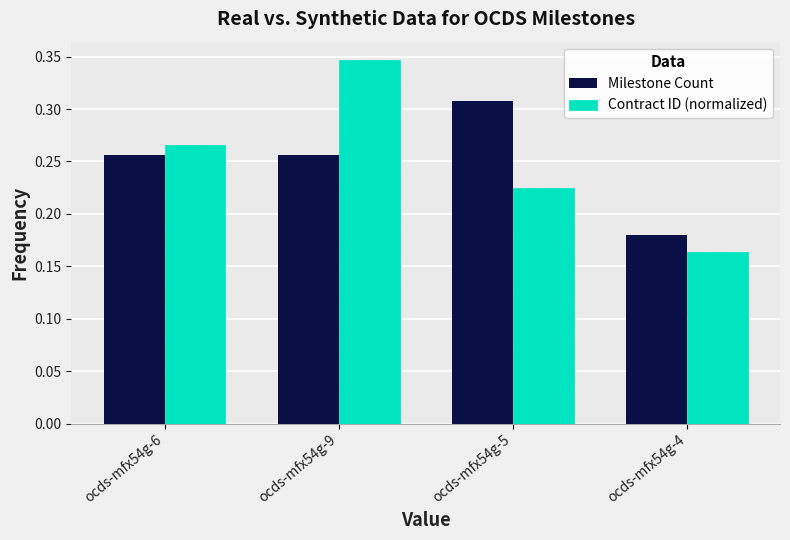

Is the value of Contract ID (normalized) at ocds-mfx54g-5 greater than the value of Milestone Count at ocds-mfx54g-9?

No